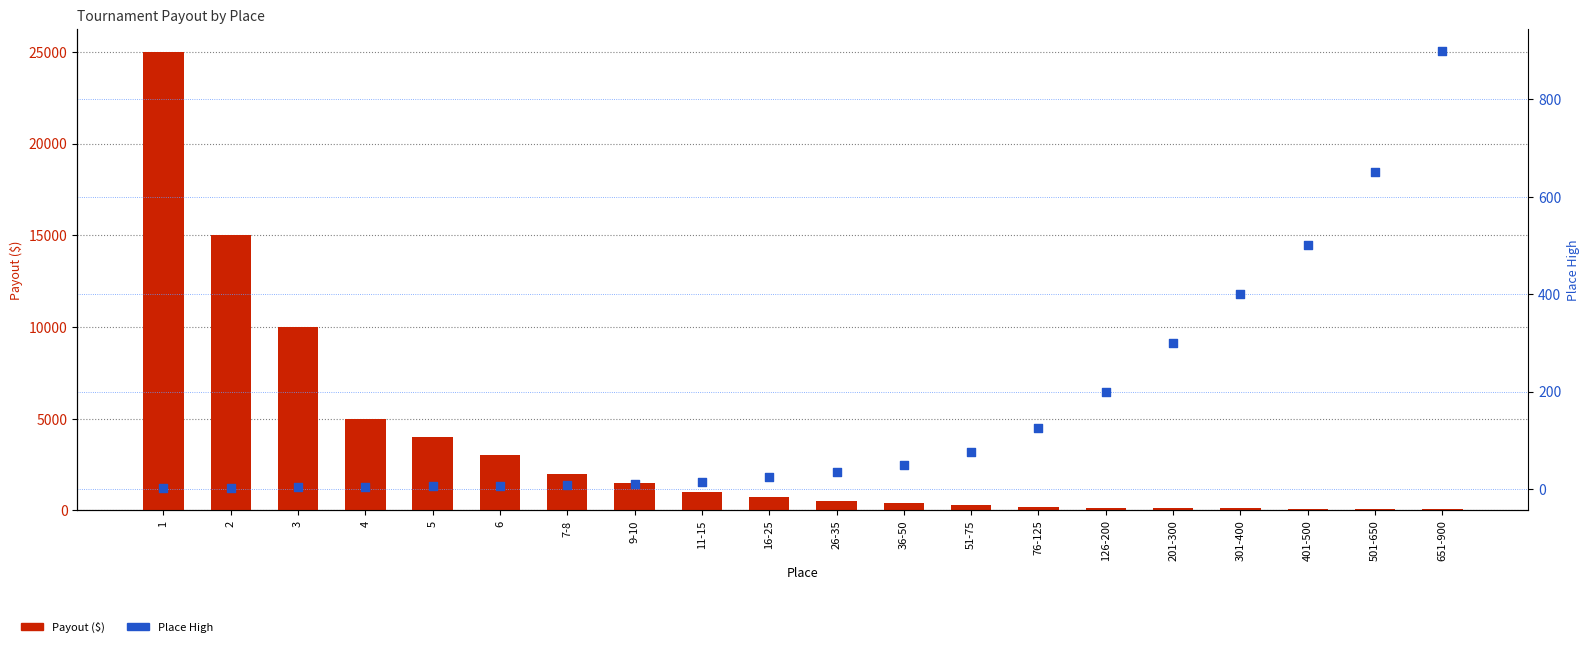

Which series reaches the minimum Y coordinate?

Place High